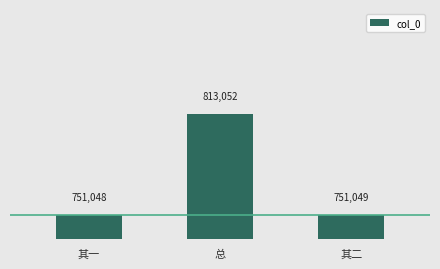

What is the sum of the values at 其二 and 其一?

1502097